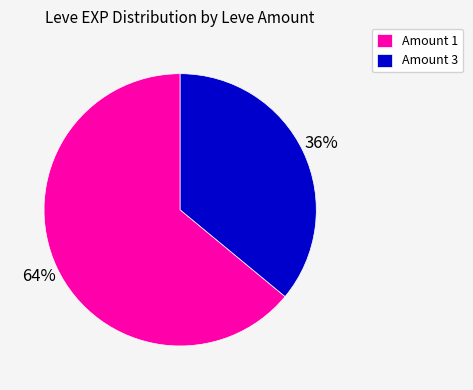

Combined, do Amount 3 and Amount 1 account for over 50%?

Yes